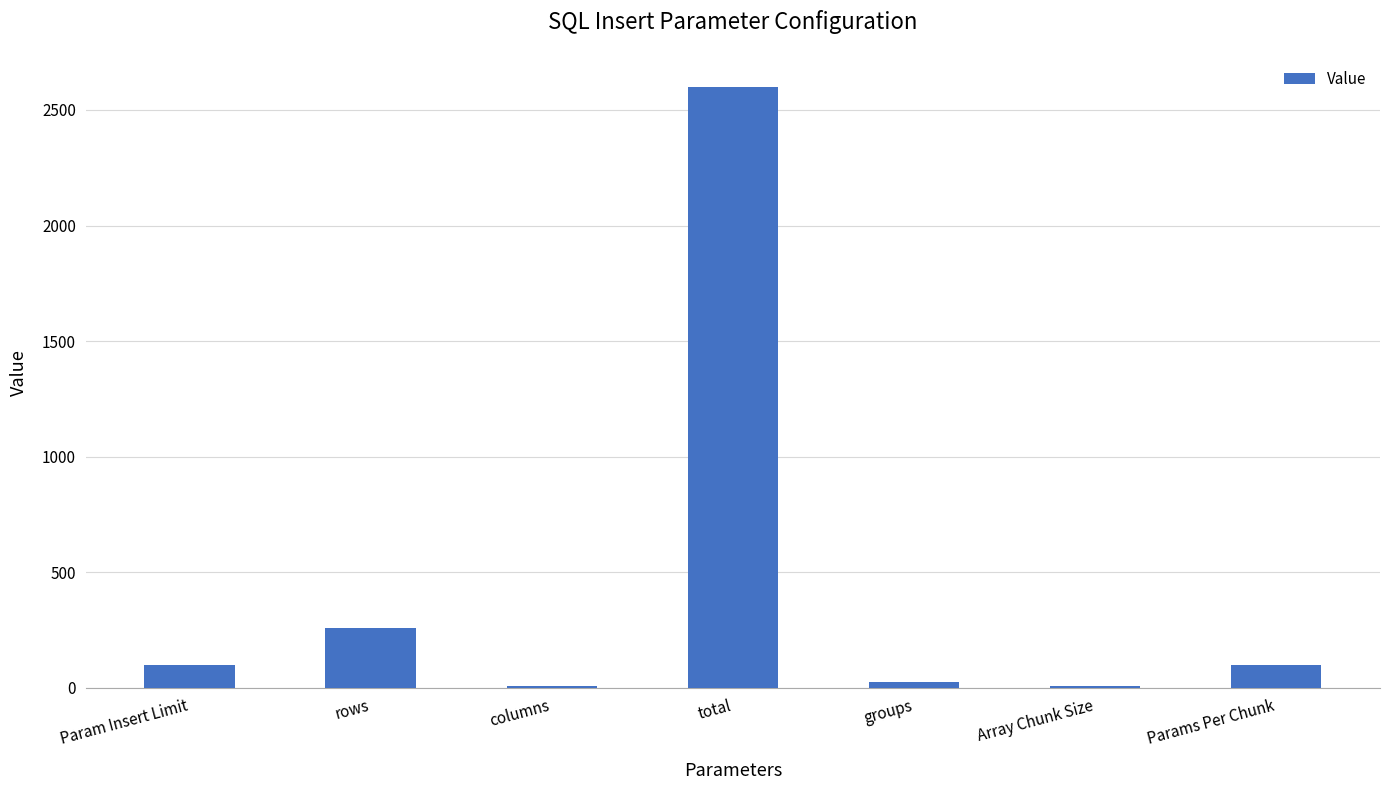

The value at rows is 157. True or false?

False